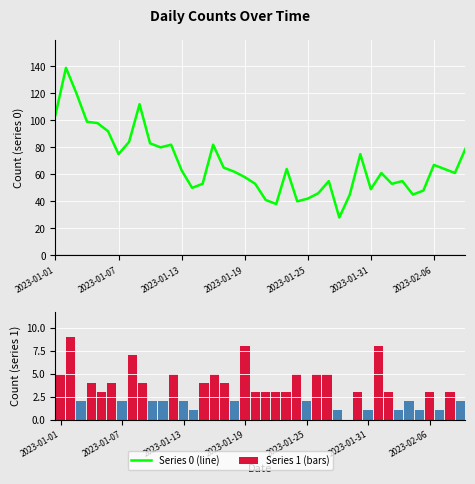

What is the difference between the maximum and minimum values in the 0 series?

111